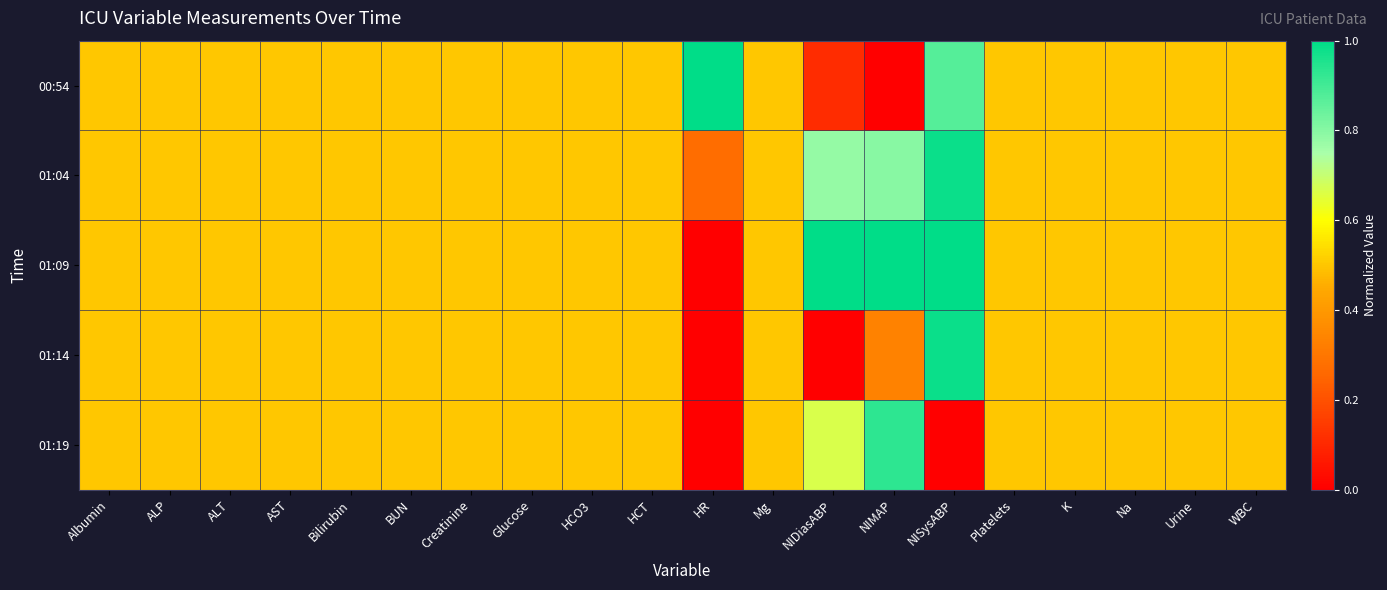

Which series has the largest total across all categories?

01:09